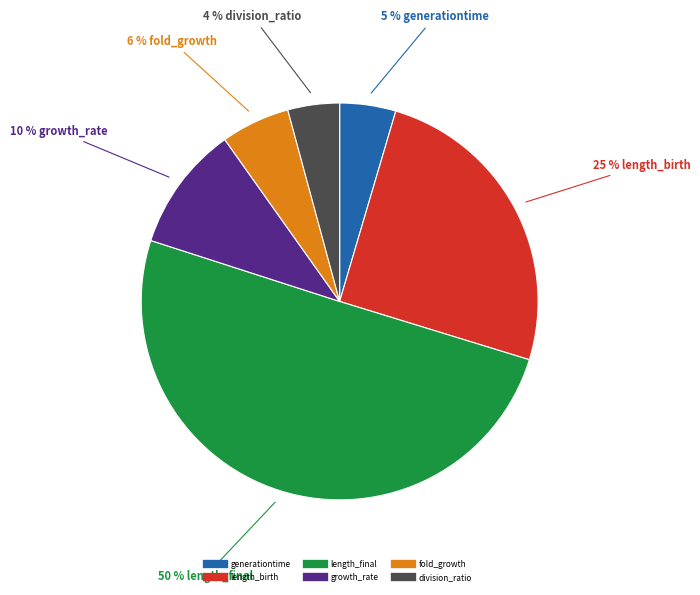

To the nearest percent, what portion does length_birth represent?

25%